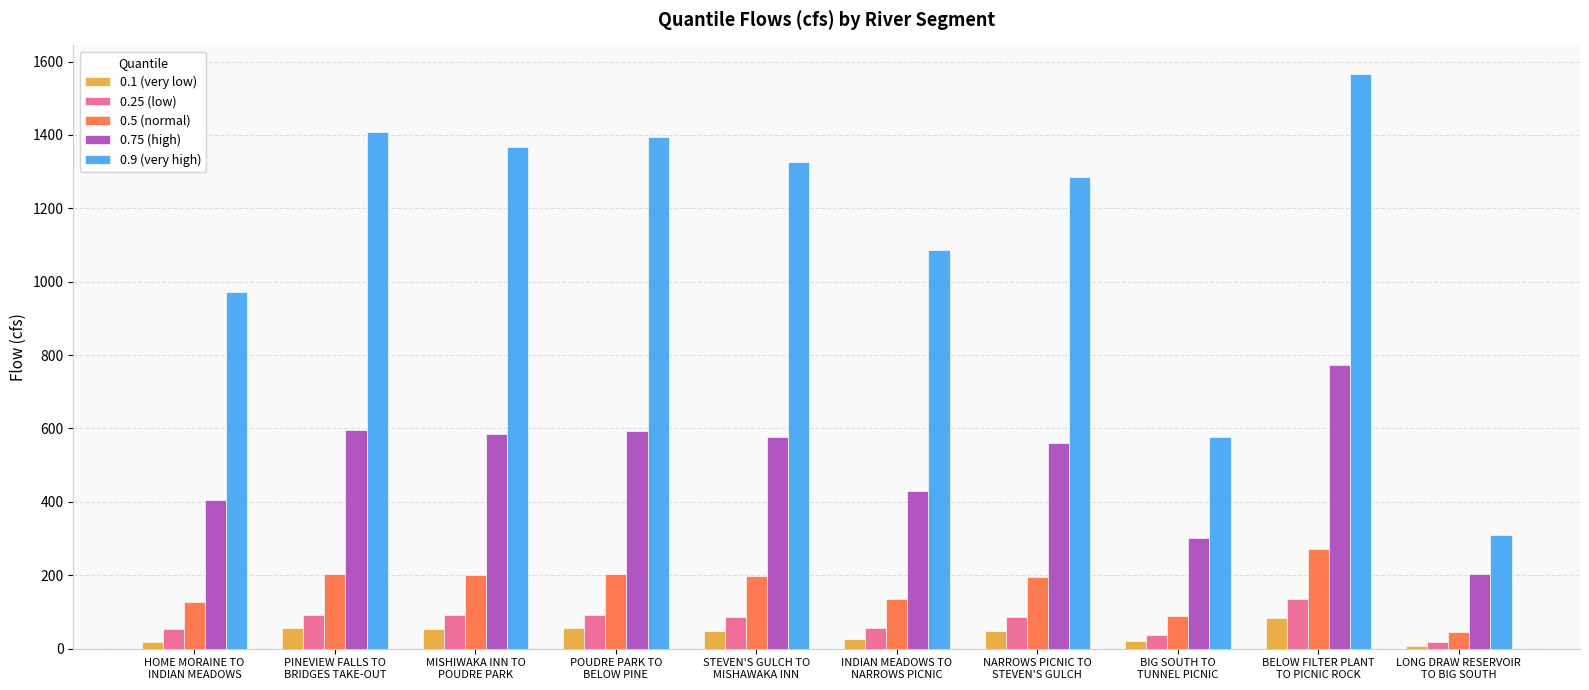

How many values in the 0.25 (low) series are below 86?

4